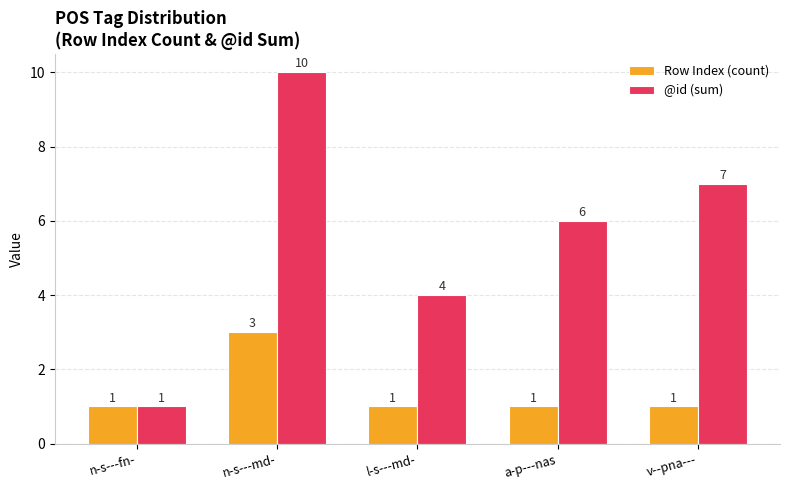

Rank the series by their average value, from lowest to highest.

Row Index (count), @id (sum)